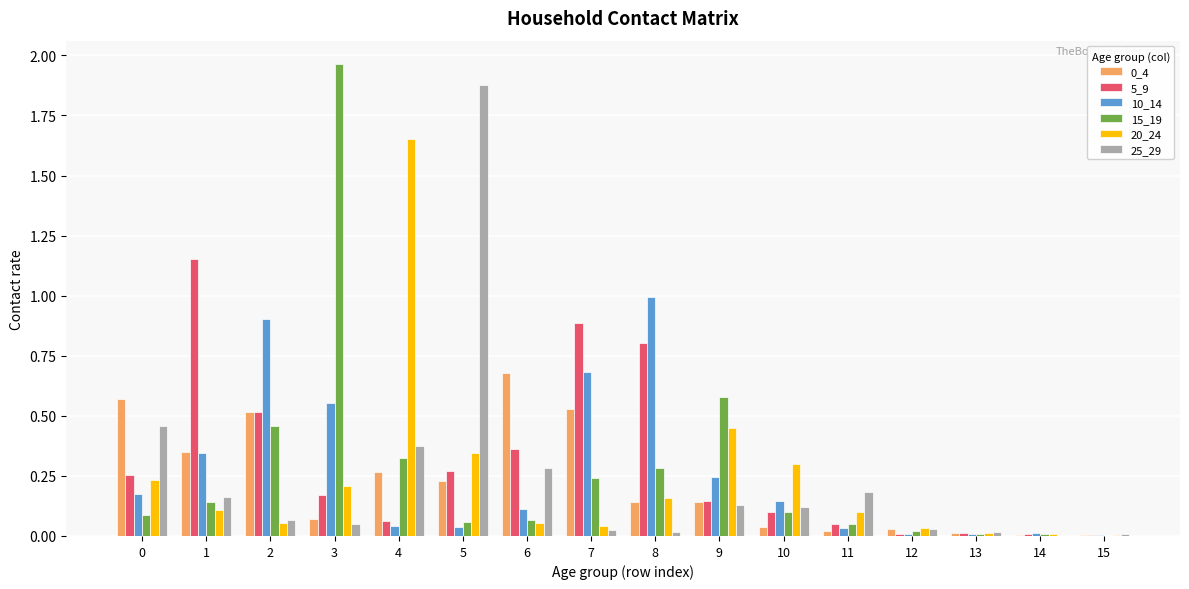

Which category has the highest value across all series?

3